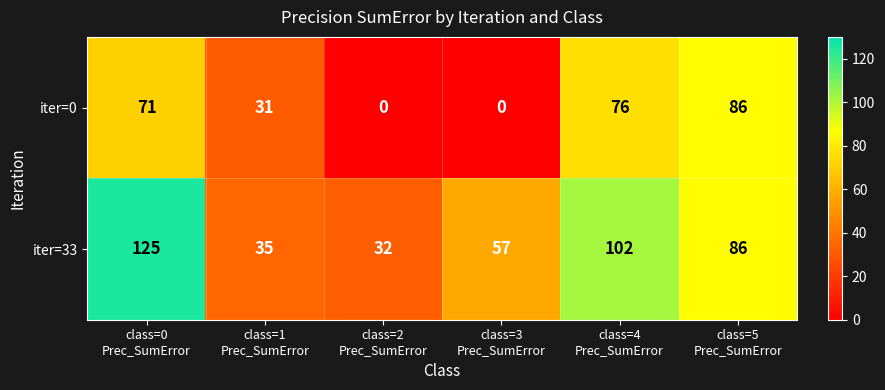

Which series changed the most between class=2
Prec_SumError and class=3
Prec_SumError?

iter=33